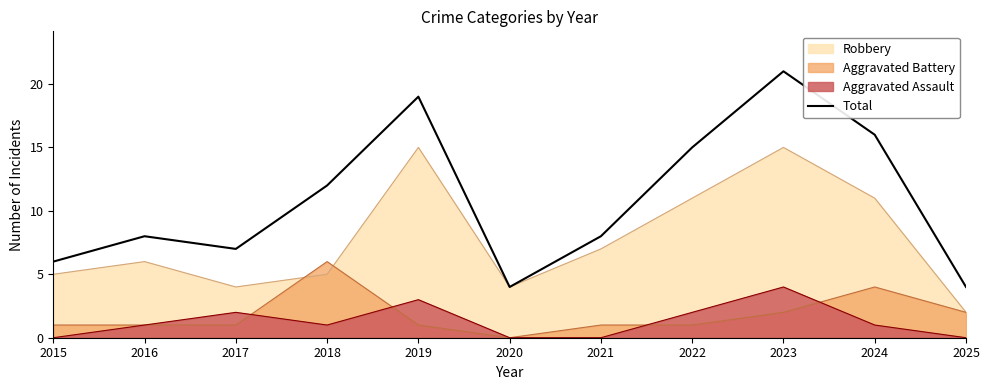

The value at 2016 is 14. True or false?

False